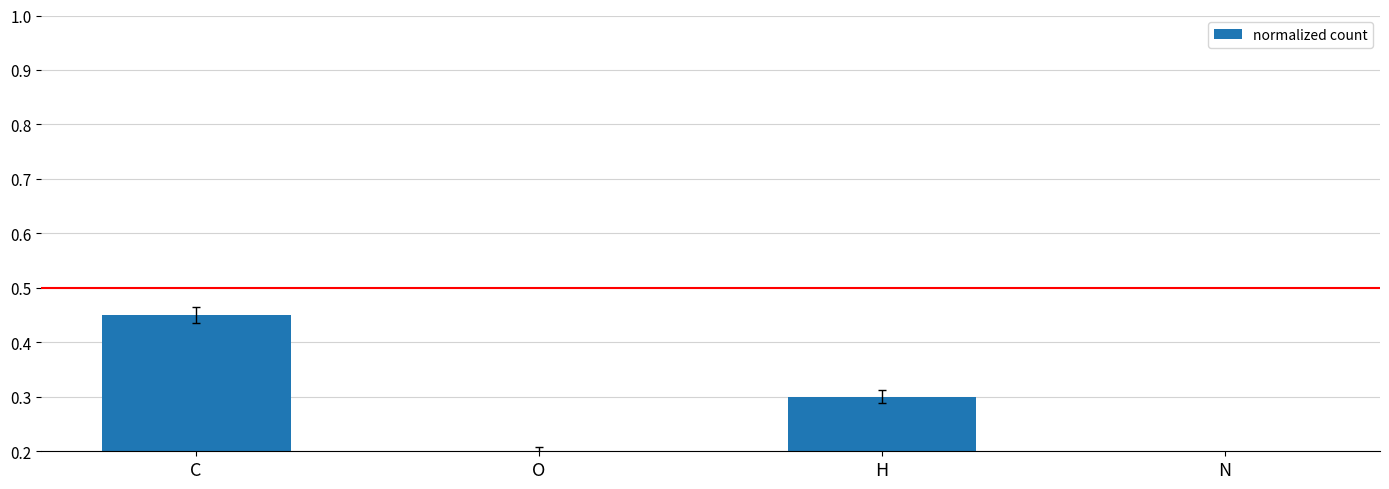

Rank the categories by value from highest to lowest.

C, H, O, N